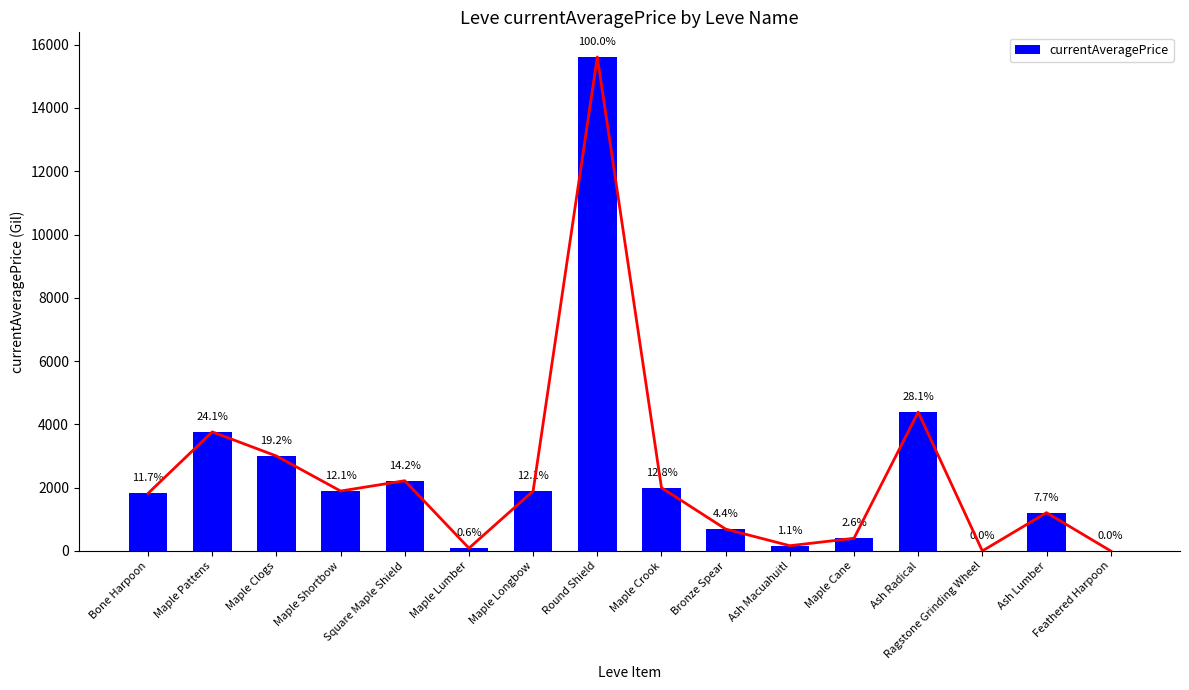

Where does the data first go above 1893?

Maple Pattens